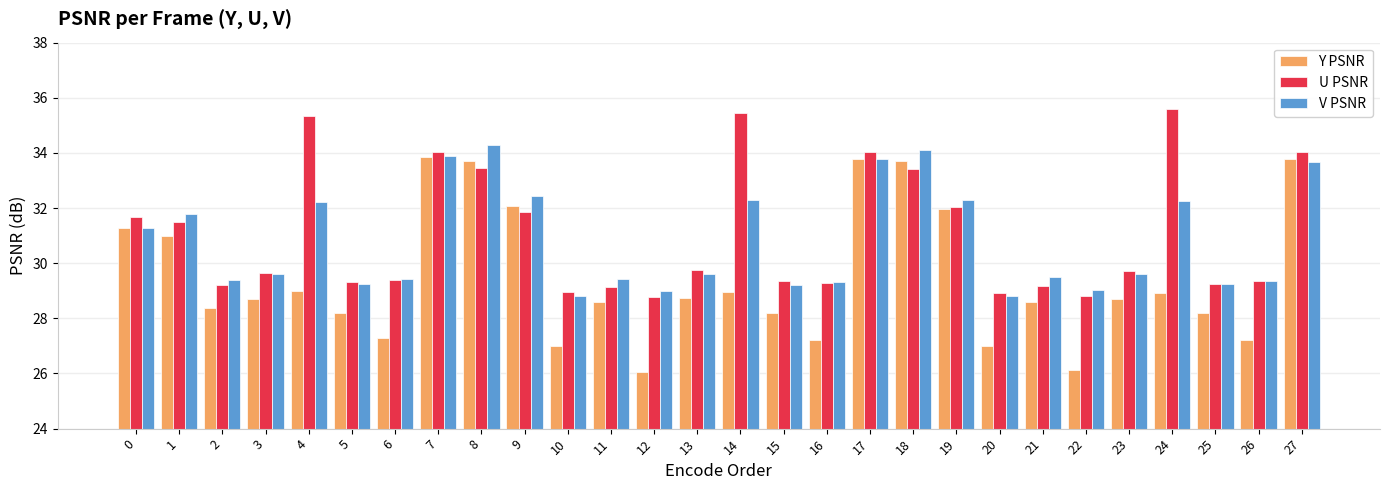

What is the sum of the V PSNR values at 1 and 27?

65.5